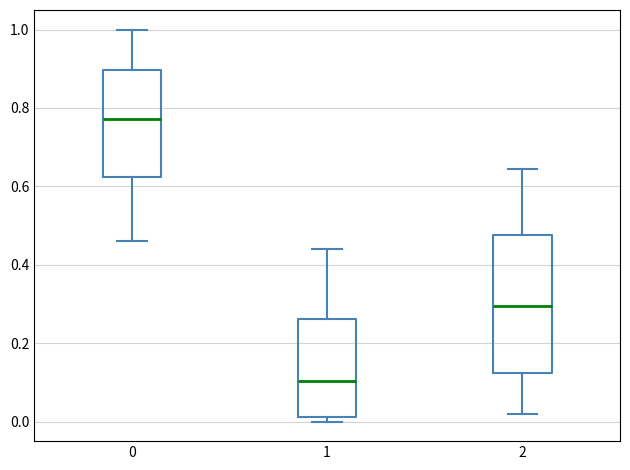

Where is the lower edge of the box at x = 0 on the y-axis? The values are not printed on the chart, so give them approximately, as read against the axis.

0.62